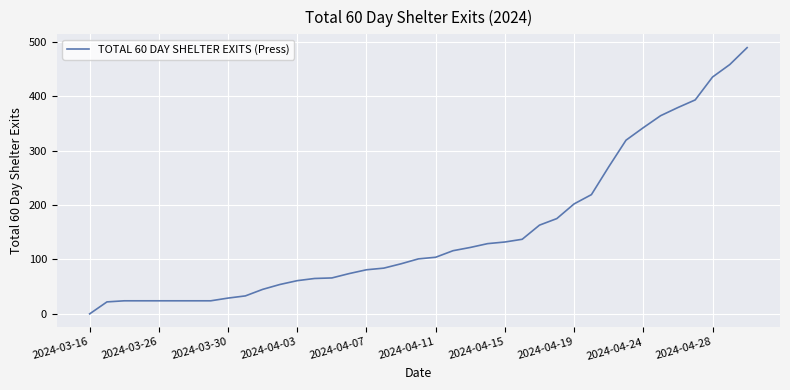

What is the difference between the maximum and minimum values?

489